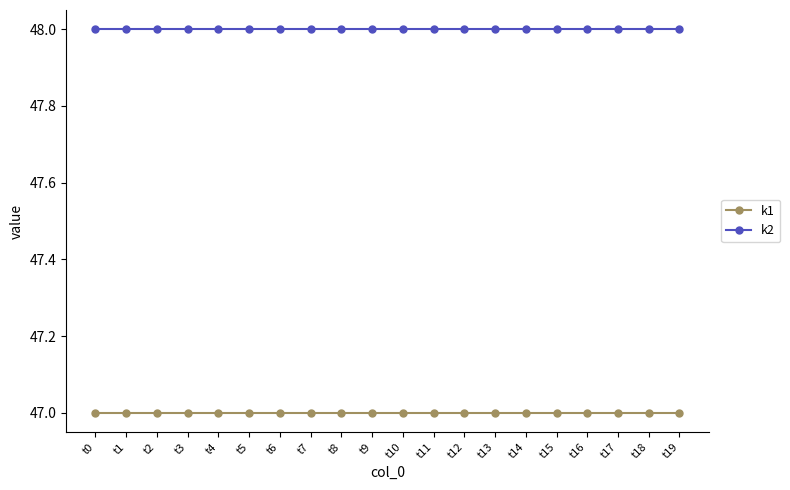

True or false: k1 and k2 cross at least once.

False